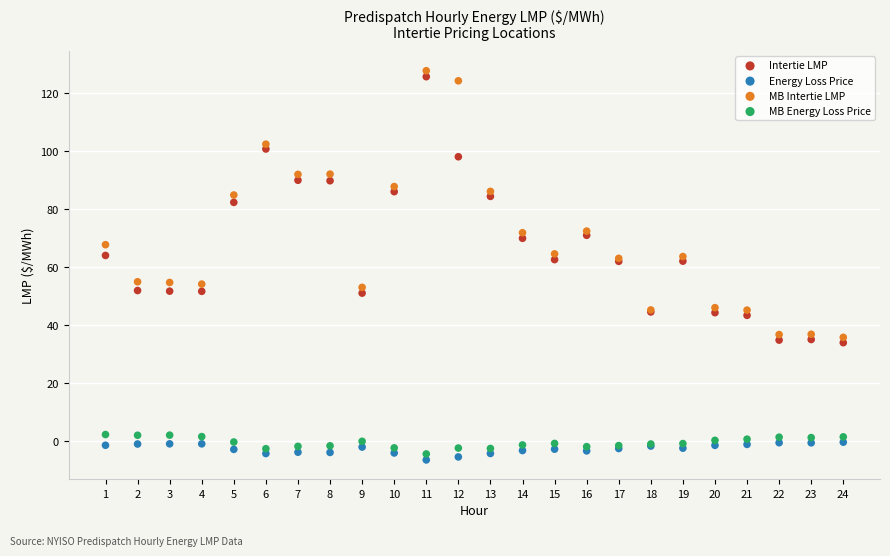

In the Intertie LMP series, what Y value is closest to 79?

82.3